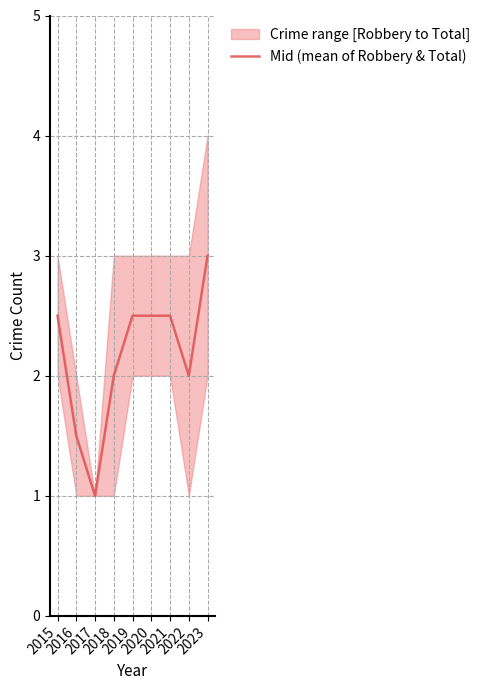

What is the value of the 5th point from the left?

2.5